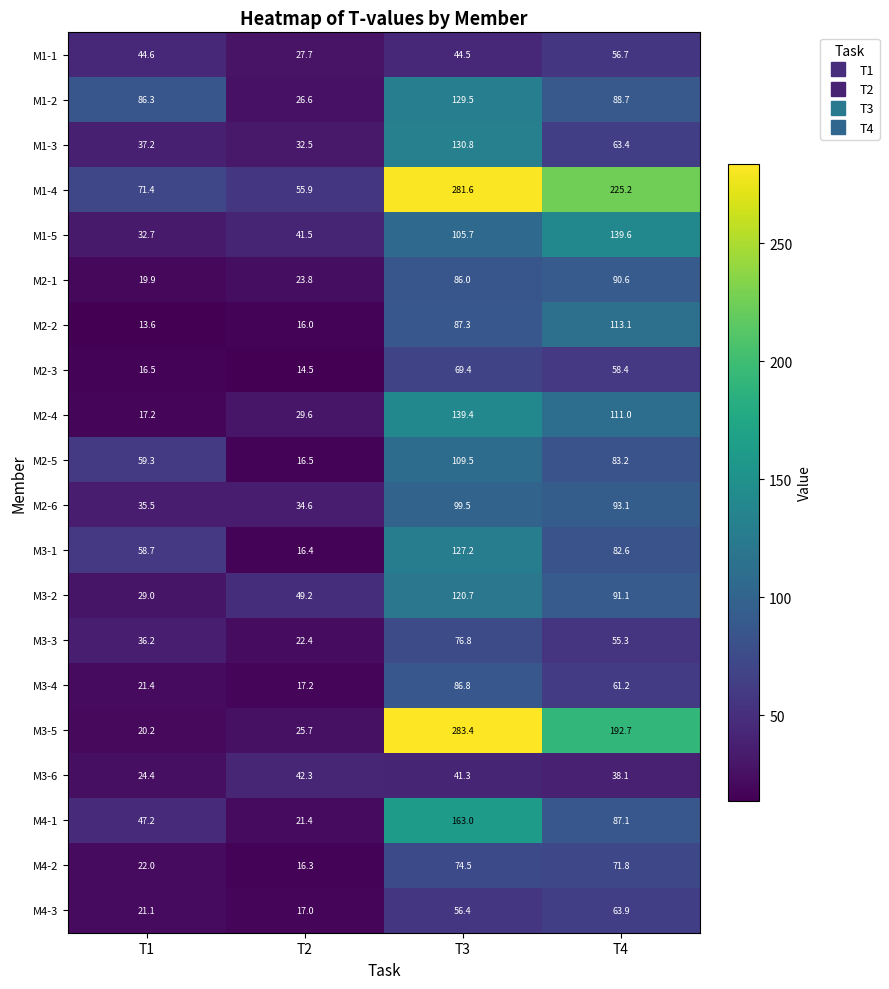

Count the number of categories in the chart.

4